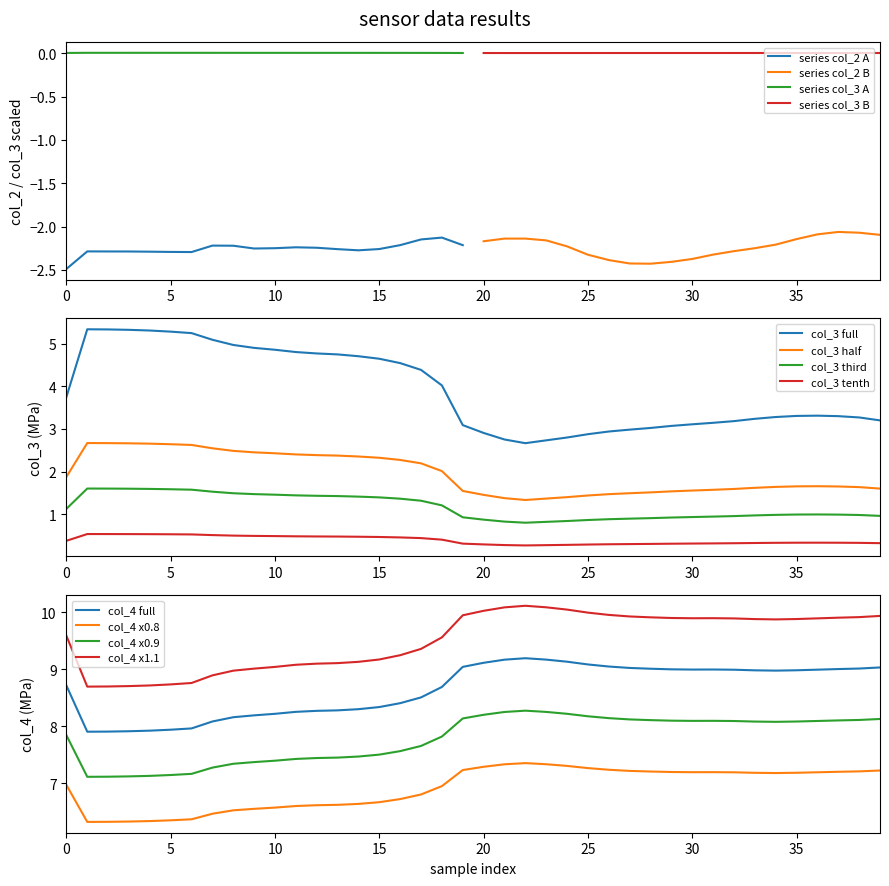

True or false: col_3 third and col_3 full intersect in this chart.

False